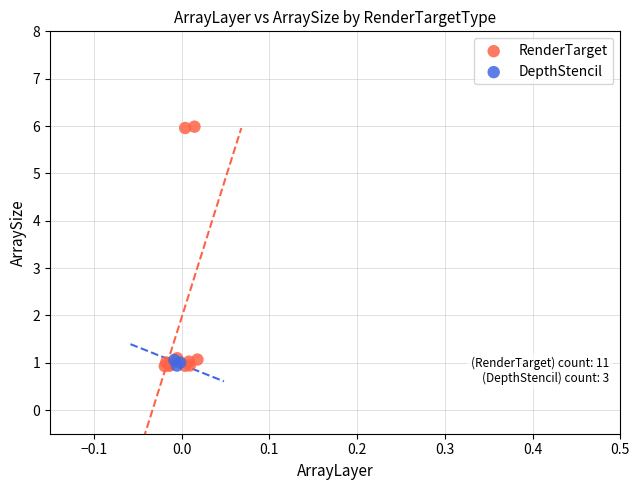

Which series has the widest spread of Y values?

RenderTarget